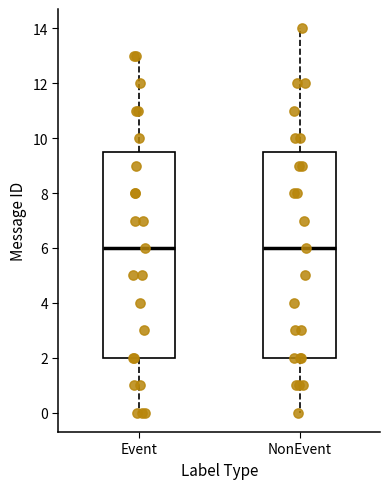

Where does the median line of the box for NonEvent sit on the y-axis? The values are not printed on the chart, so give them approximately, as read against the axis.

6.0